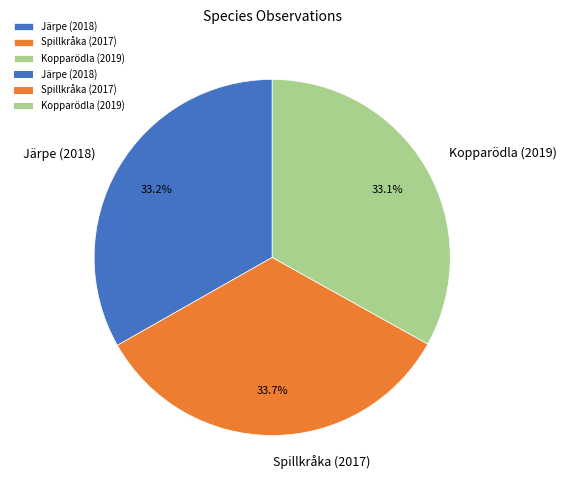

Is there a majority slice in this chart?

No